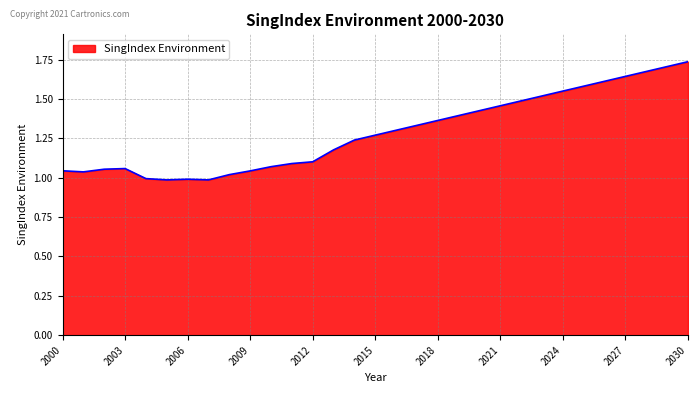

What is the difference between the maximum and minimum values?

0.8